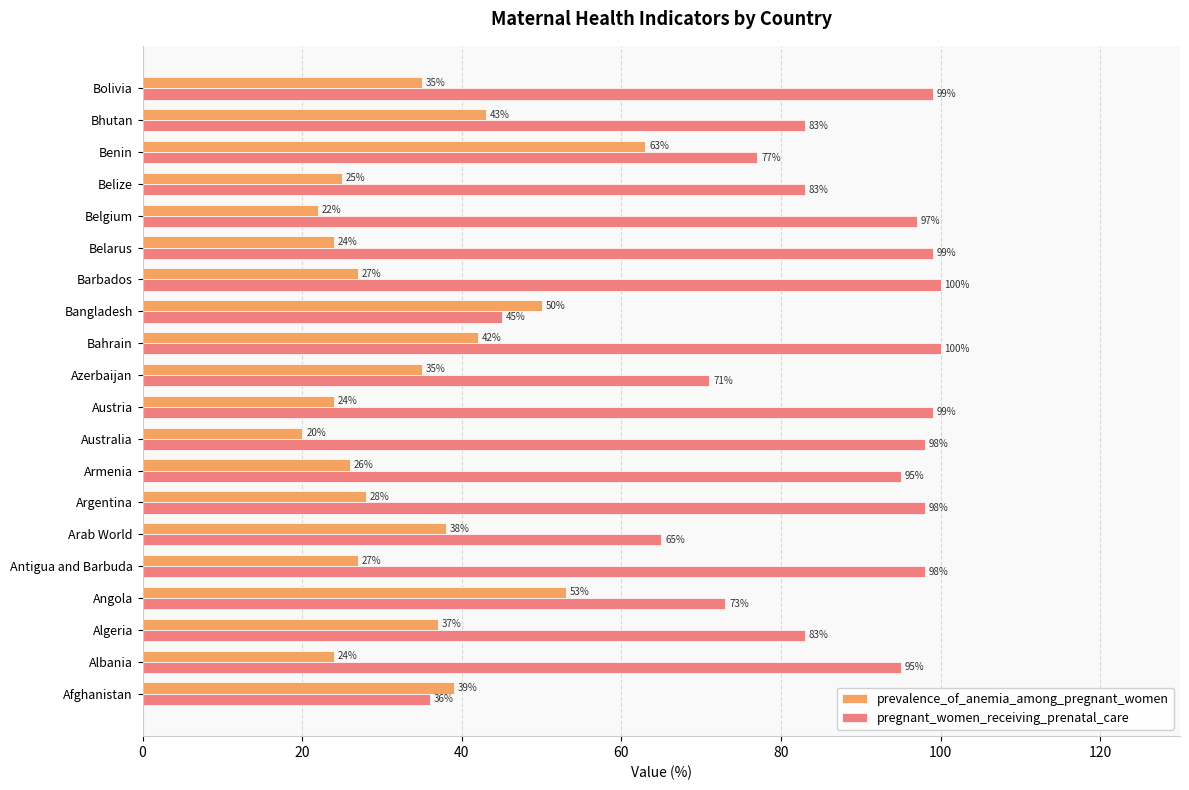

True or false: prevalence_of_anemia_among_pregnant_women has a value of 35 at Azerbaijan.

True